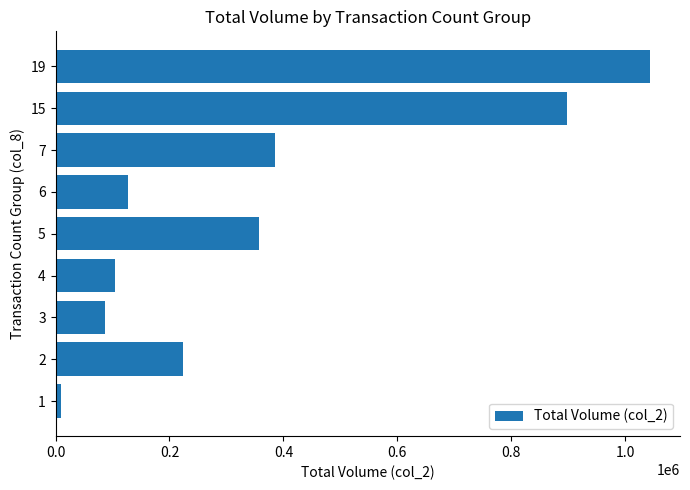

Rank the categories by value from lowest to highest.

1, 3, 4, 6, 2, 5, 7, 15, 19